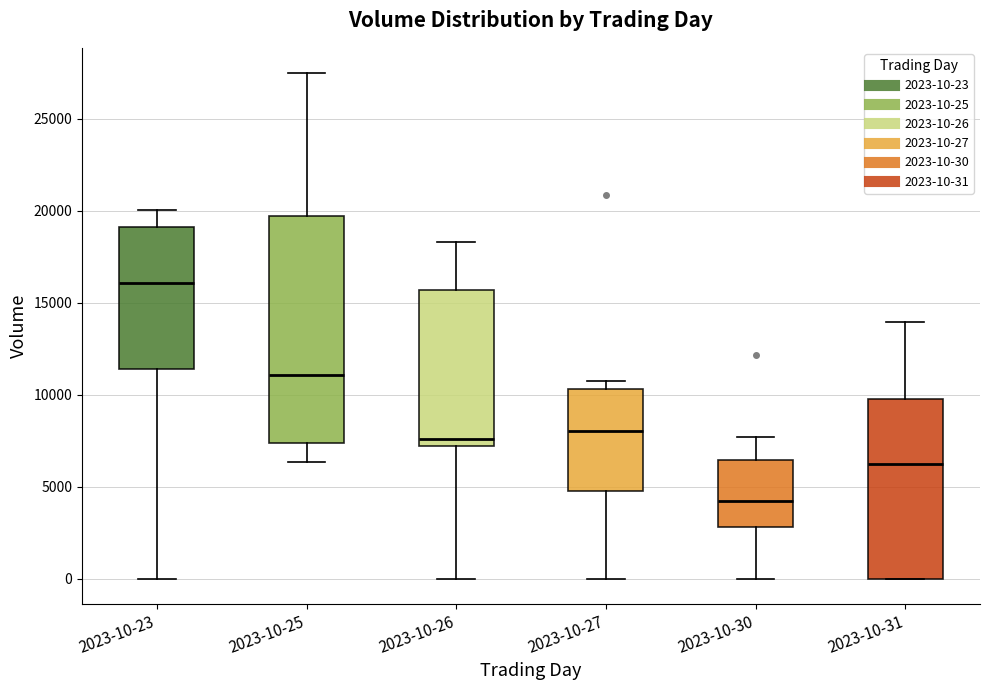

Where does the median line of the box for 2023-10-27 sit on the y-axis? The values are not printed on the chart, so give them approximately, as read against the axis.

8000